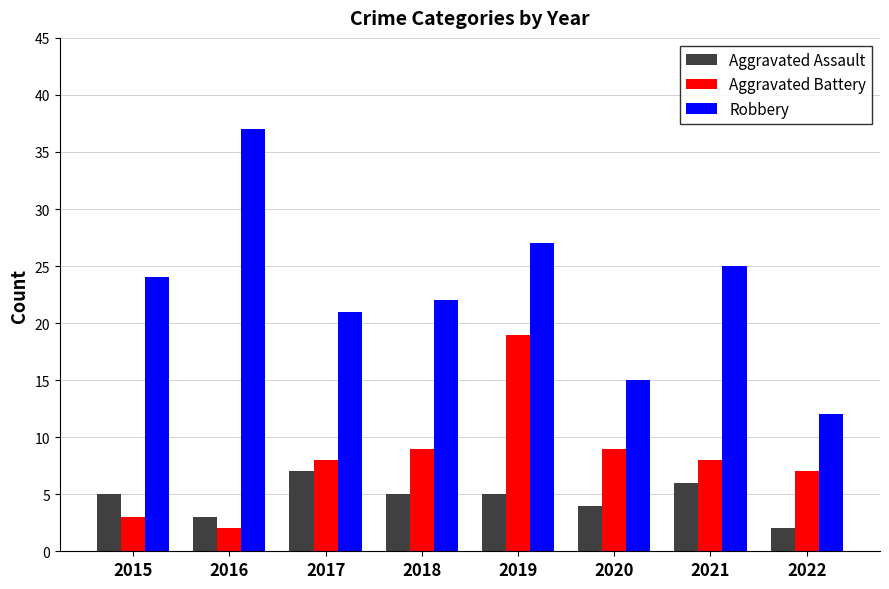

Reading left to right, list all the values displayed in this chart.

Aggravated Assault: 5	3	7	5	5	4	6	2
Aggravated Battery: 3	2	8	9	19	9	8	7
Robbery: 24	37	21	22	27	15	25	12